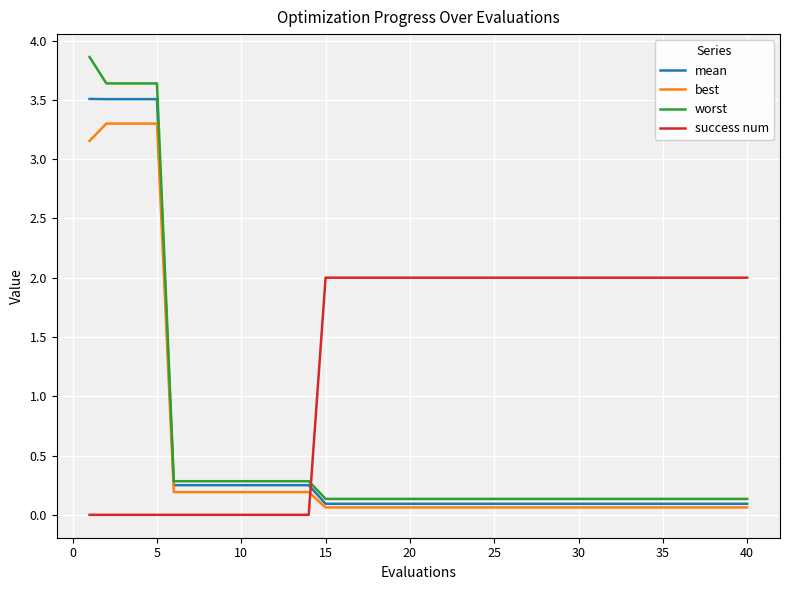

How many intersections are there between best and success num?

1